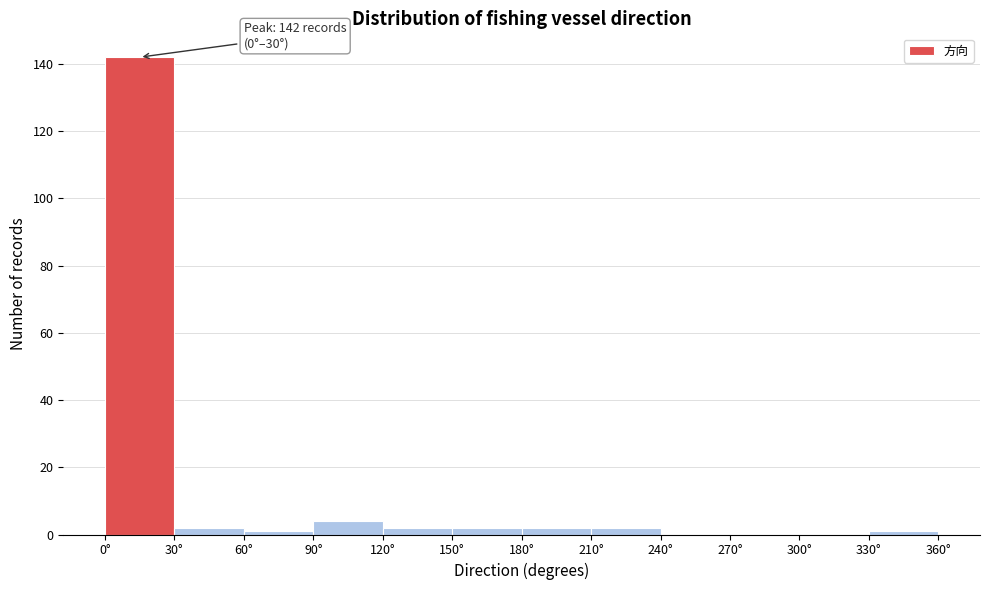

Which range on the x-axis has the tallest bar?

0 to 30